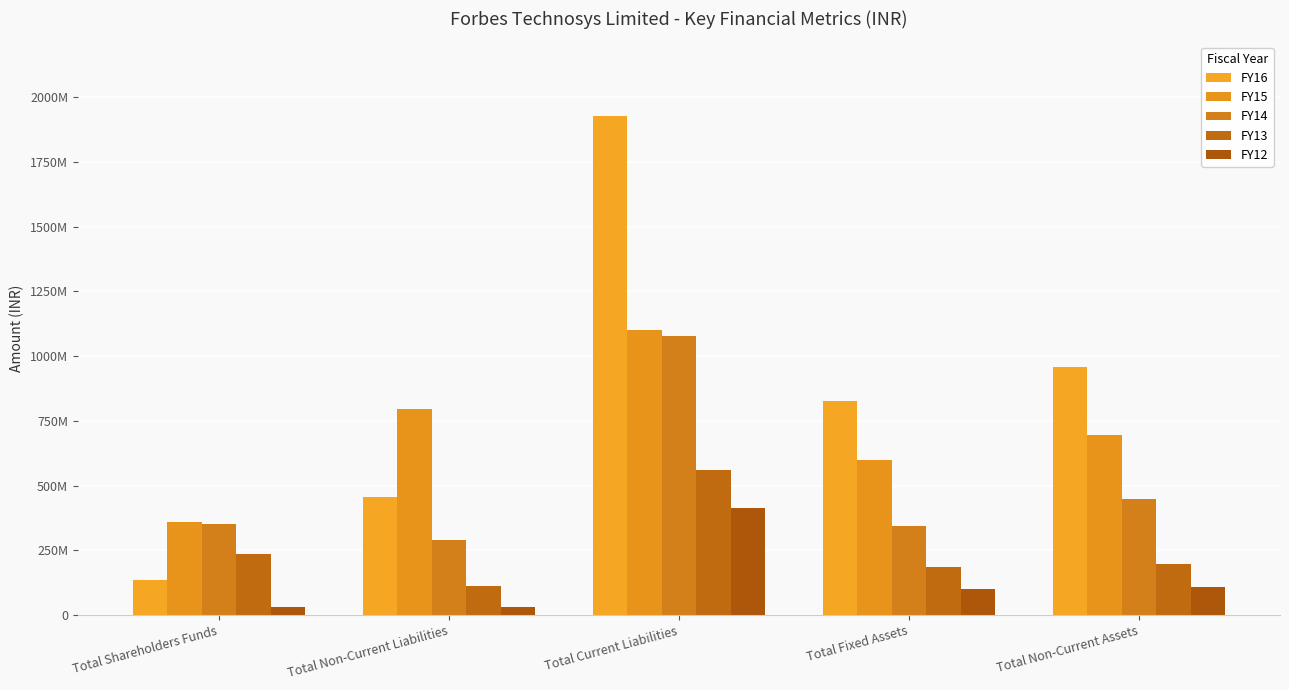

Reading left to right, list all the values displayed in this chart.

FY16: Total Shareholders Funds=136293909	Total Non-Current Liabilities=455315932	Total Current Liabilities=1926849074	Total Fixed Assets=824910607	Total Non-Current Assets=956080095
FY15: Total Shareholders Funds=359667132	Total Non-Current Liabilities=794170292	Total Current Liabilities=1101367594	Total Fixed Assets=597614796	Total Non-Current Assets=693715944
FY14: Total Shareholders Funds=350496557	Total Non-Current Liabilities=290305086	Total Current Liabilities=1076715979	Total Fixed Assets=342493118	Total Non-Current Assets=449813621
FY13: Total Shareholders Funds=234651541	Total Non-Current Liabilities=111690854	Total Current Liabilities=558945179	Total Fixed Assets=186847470	Total Non-Current Assets=196538838
FY12: Total Shareholders Funds=32006633	Total Non-Current Liabilities=32012673	Total Current Liabilities=414739537	Total Fixed Assets=101521954	Total Non-Current Assets=107749775